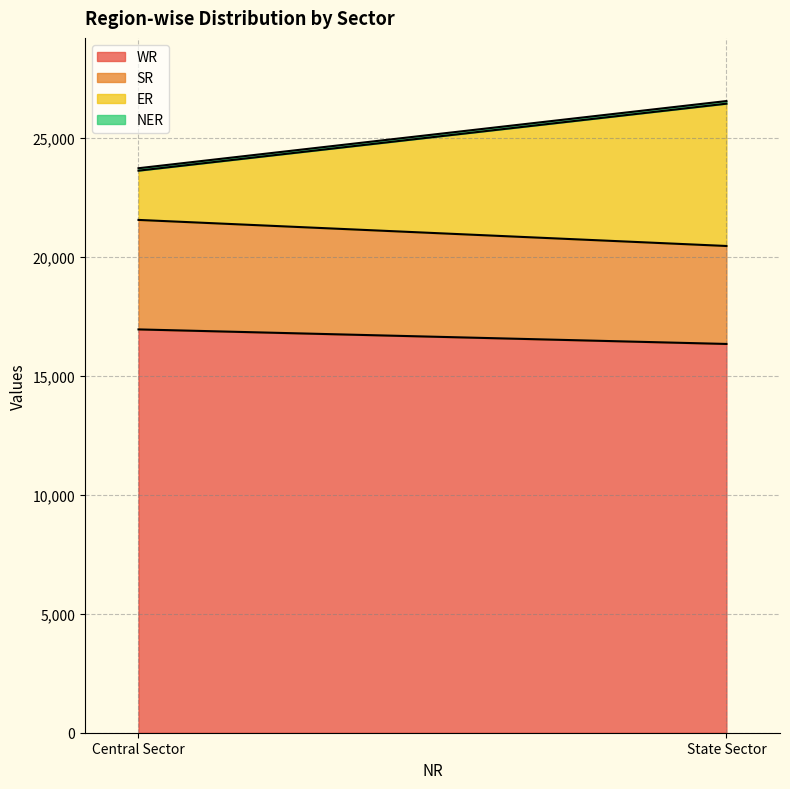

Which label corresponds to the smallest value in the chart?

Central Sector